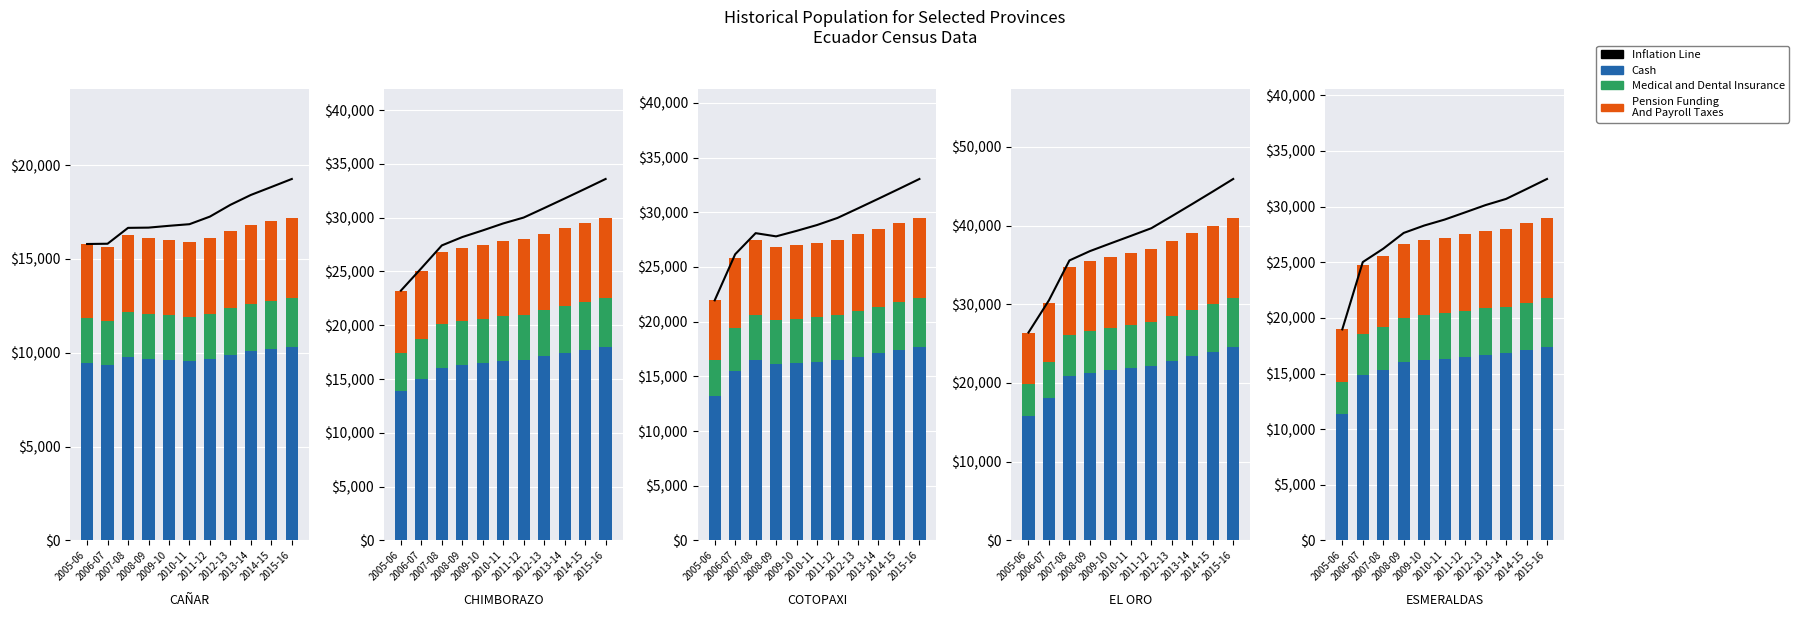

How many data points in Medical and Dental Insurance are above 4080?

5